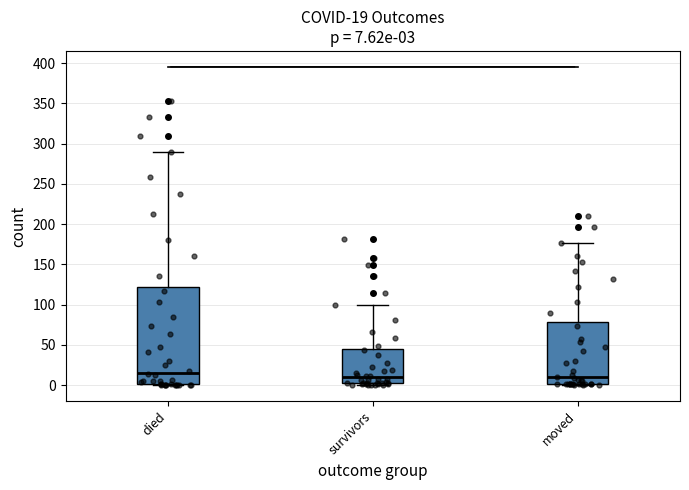

Which box's median line is the highest?

died